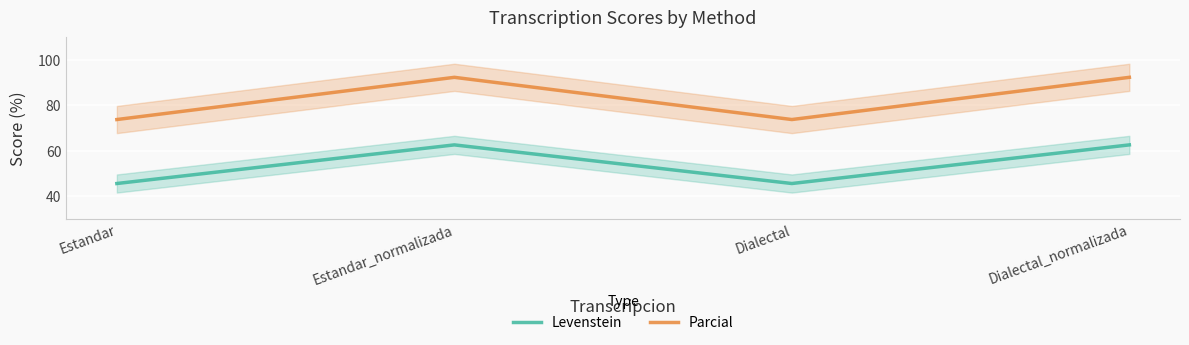

List the series in order of their peak value, lowest first.

Levenstein, Parcial